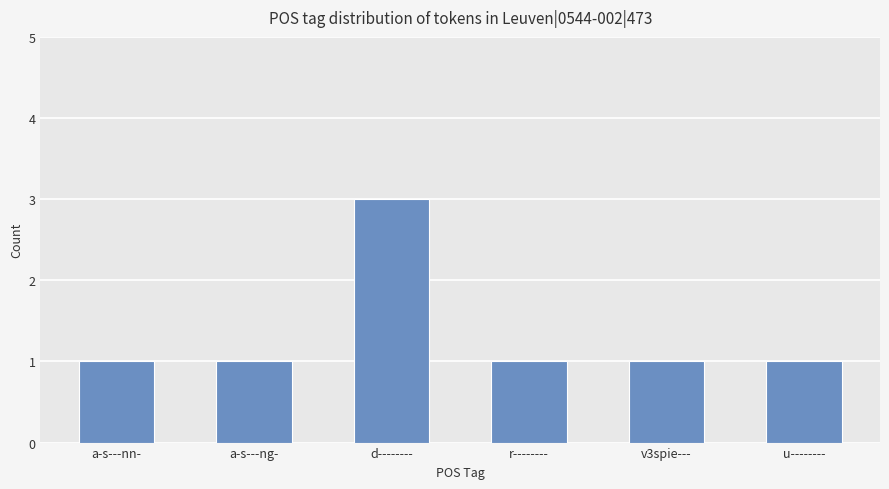

The chart shows a value of 1 at a-s---nn-. True or false?

True